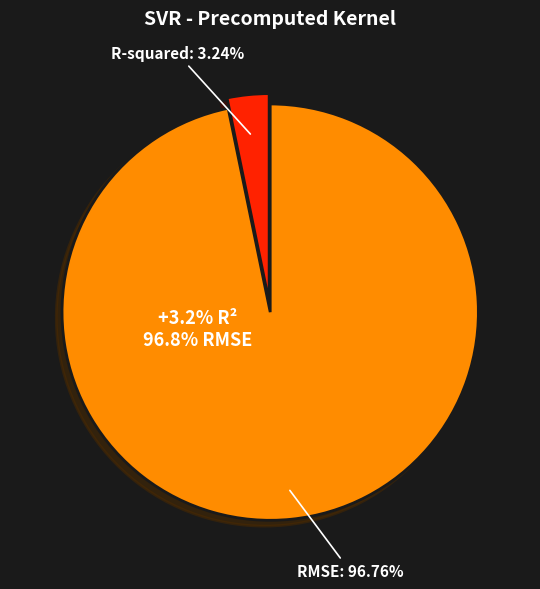

What is the largest slice in the pie chart?

RMSE